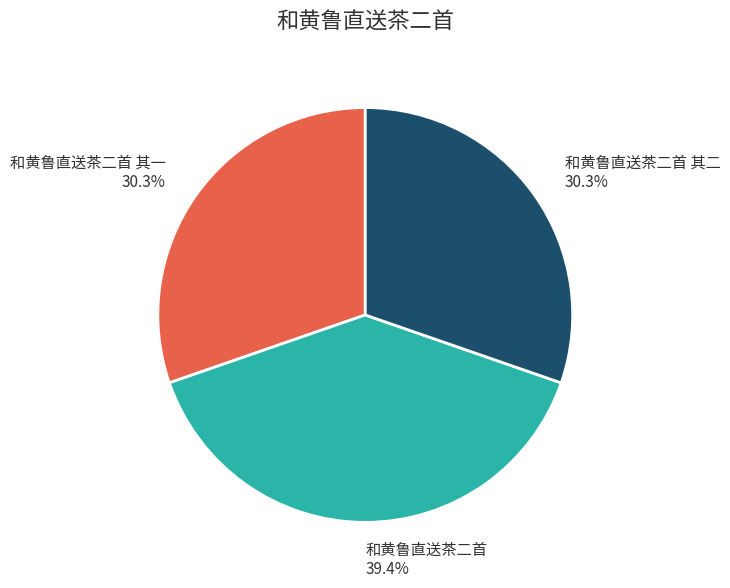

To the nearest percent, what is the combined percentage of 和黄鲁直送茶二首 其二 and 和黄鲁直送茶二首 其一?

61%